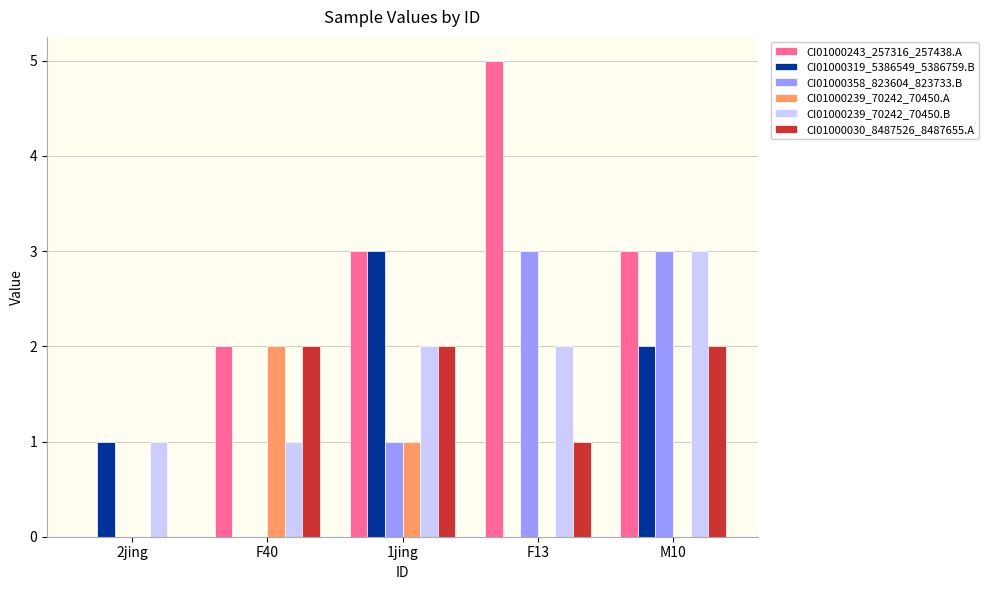

Count the CI01000030_8487526_8487655.A values in the range 1 to 2.

4